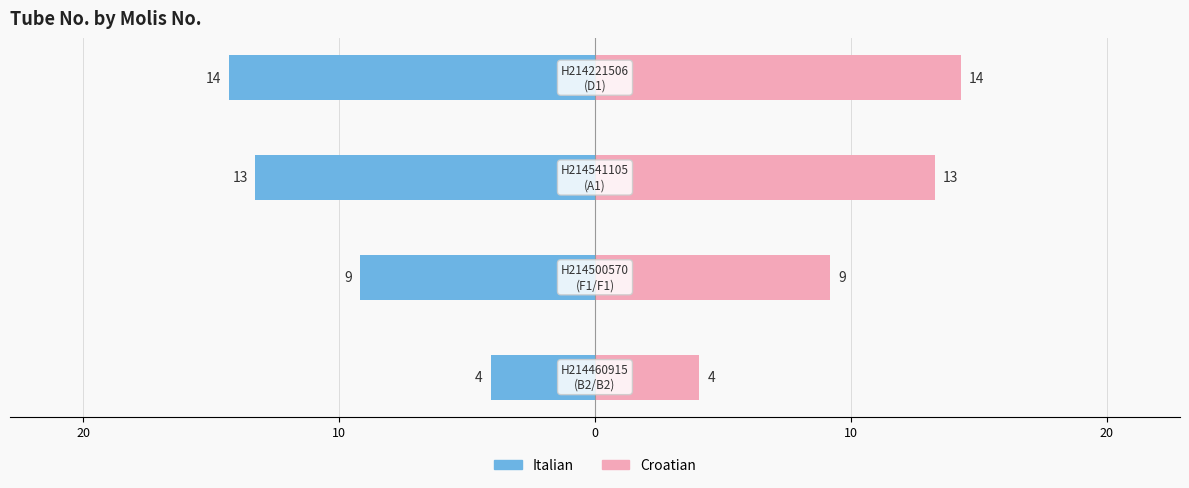

What is the difference between the maximum and minimum values in the Tube No. (left) series?

10